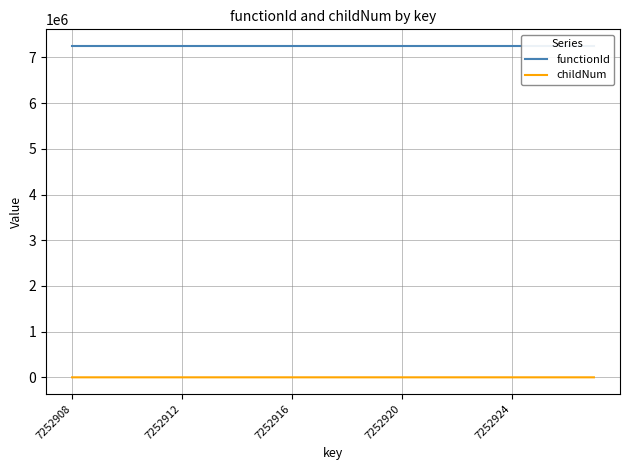

What is the average value of the functionId series?

7252907